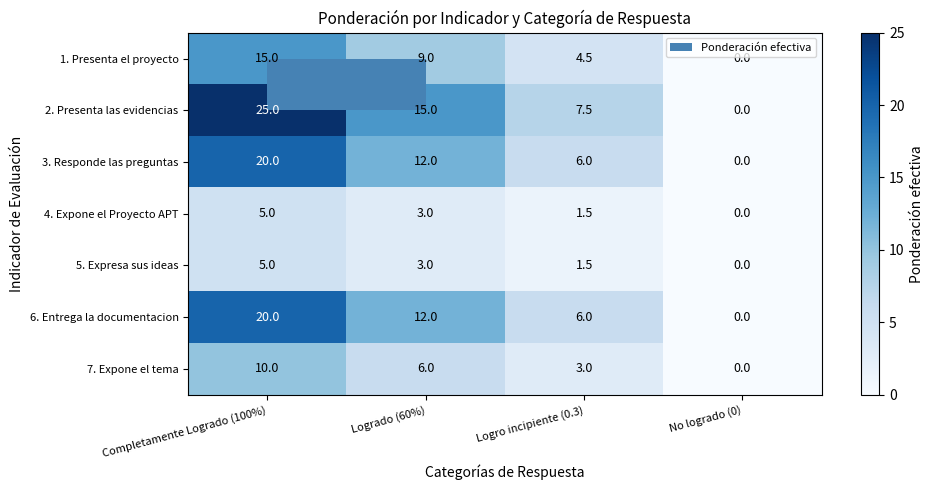

Which series has the widest spread of values?

2. Presenta las evidencias